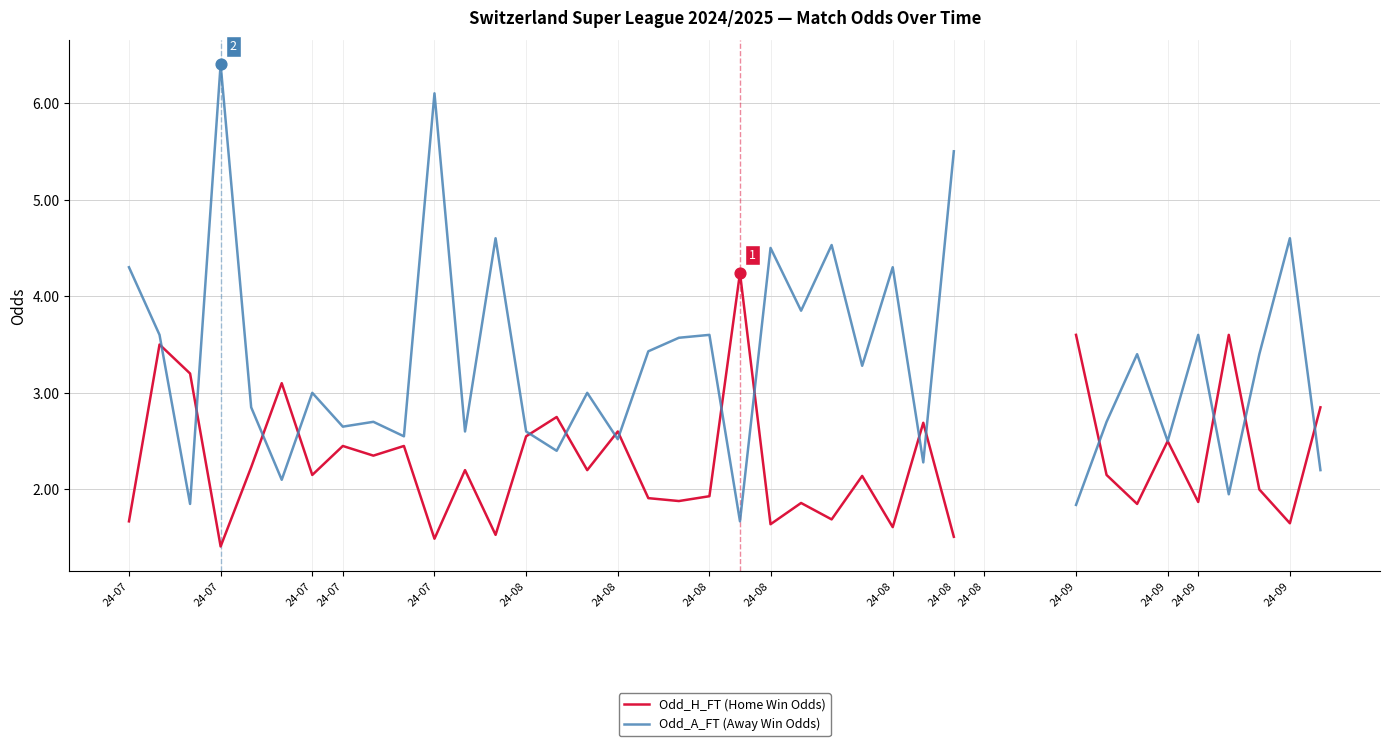

Which series reaches the maximum Y coordinate?

Odd_A_FT (Away Win Odds)